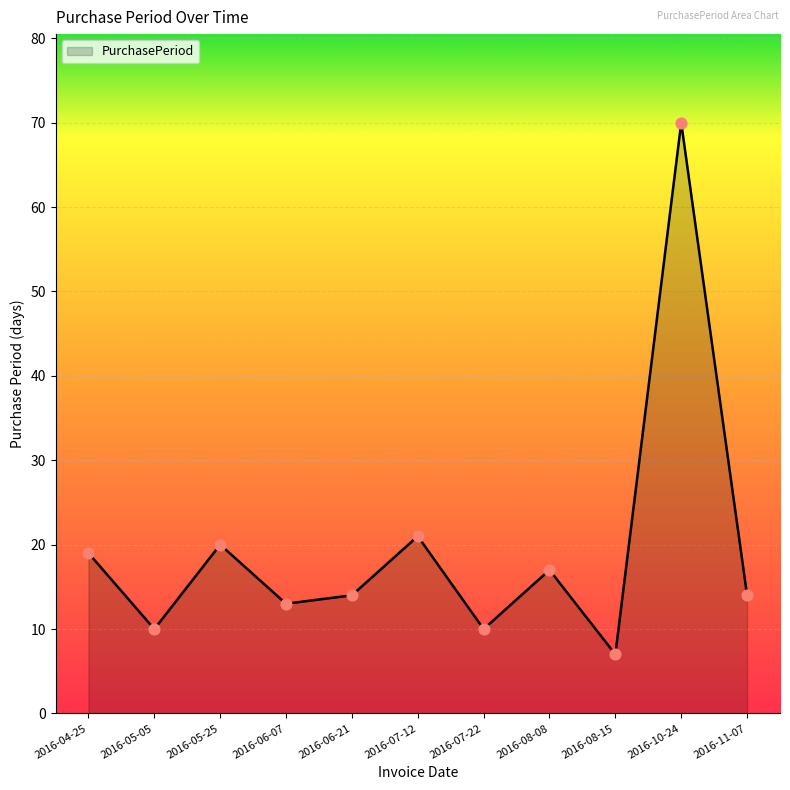

Which has a higher value, 2016-06-21 or 2016-07-12?

2016-07-12